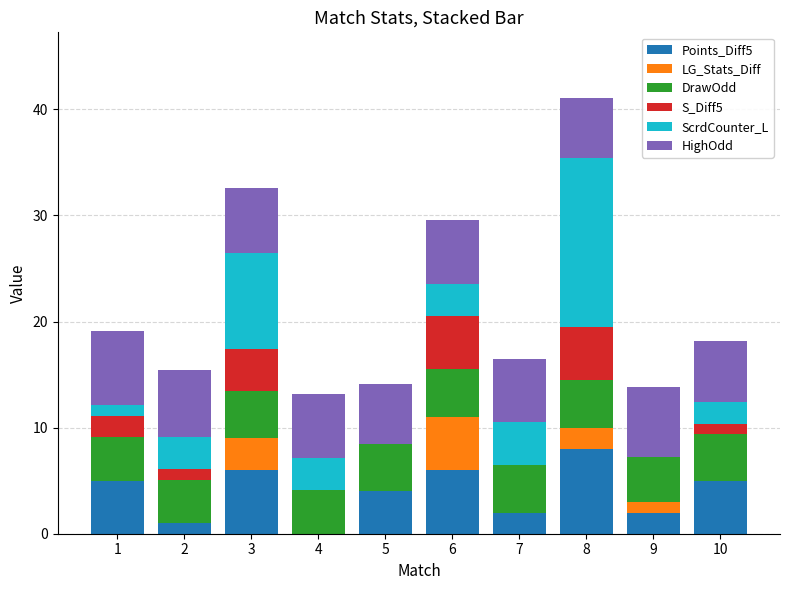

What is the maximum value for Points_Diff5?

8.0